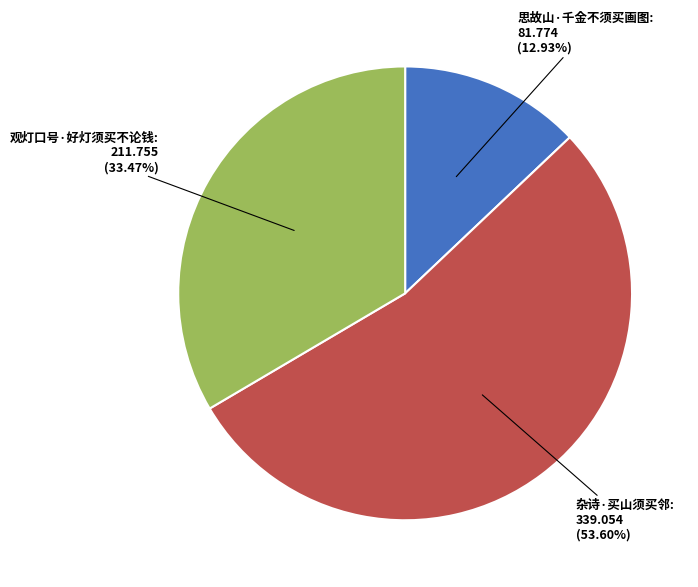

Is there any slice that represents more than half of the pie?

Yes